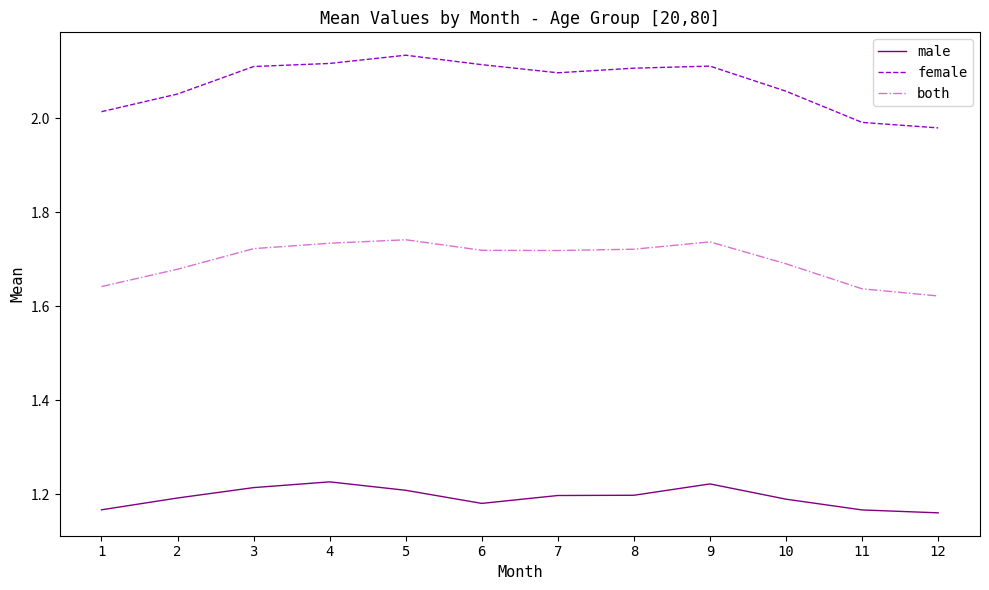

Which series changed the most between 4 and 6?

male